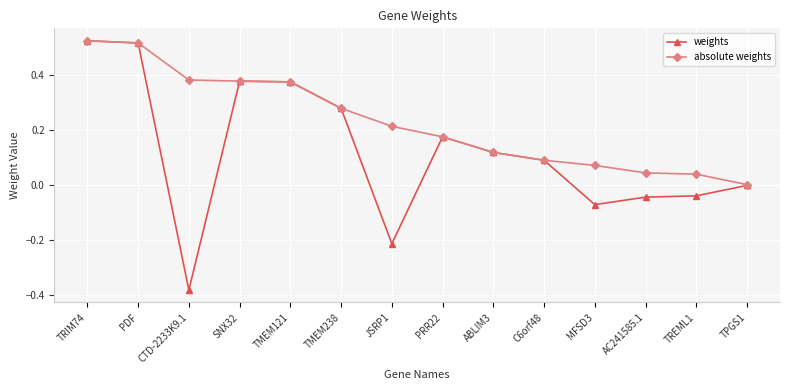

List the series in order of their overall mean, lowest first.

weights, absolute weights